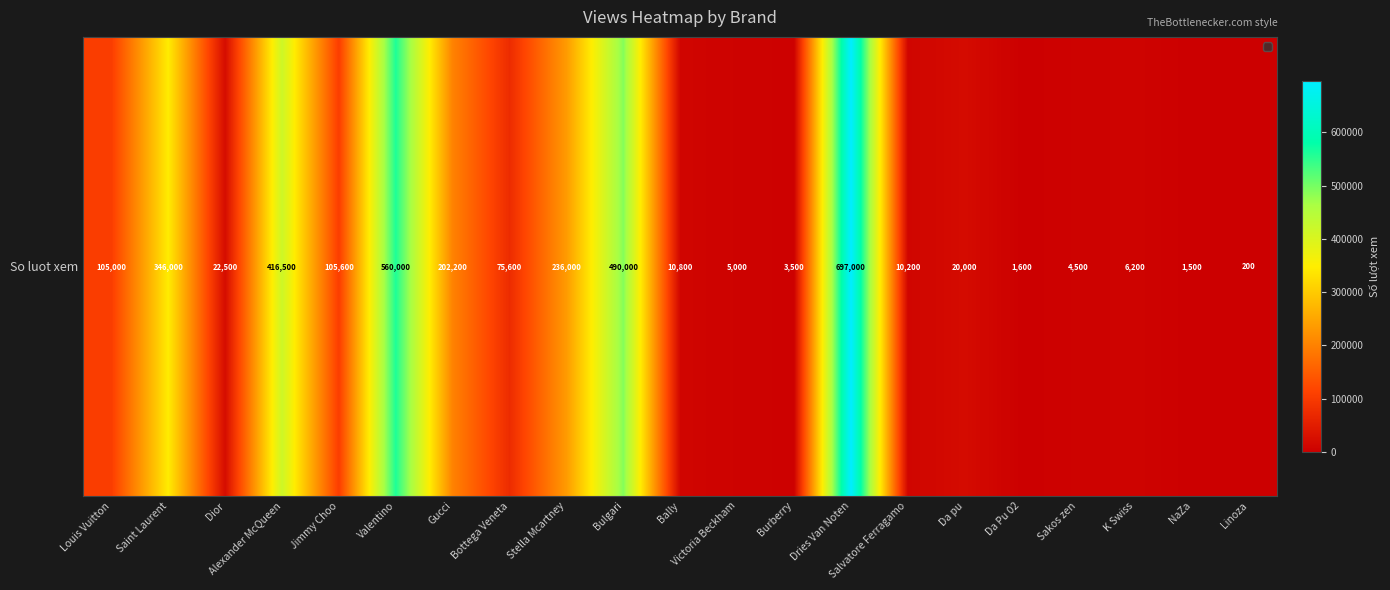

How many data points does each series have?

21